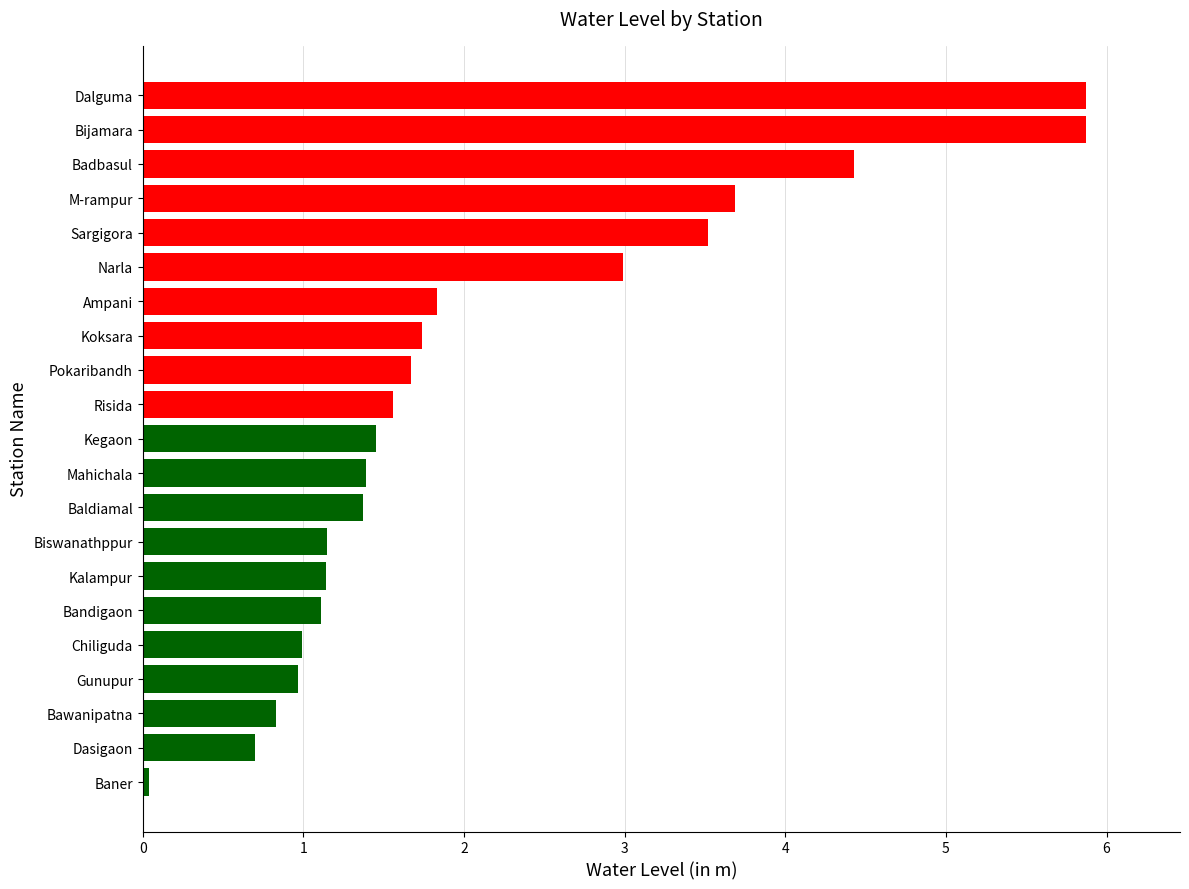

Which has a higher value, Sargigora or Pokaribandh?

Sargigora